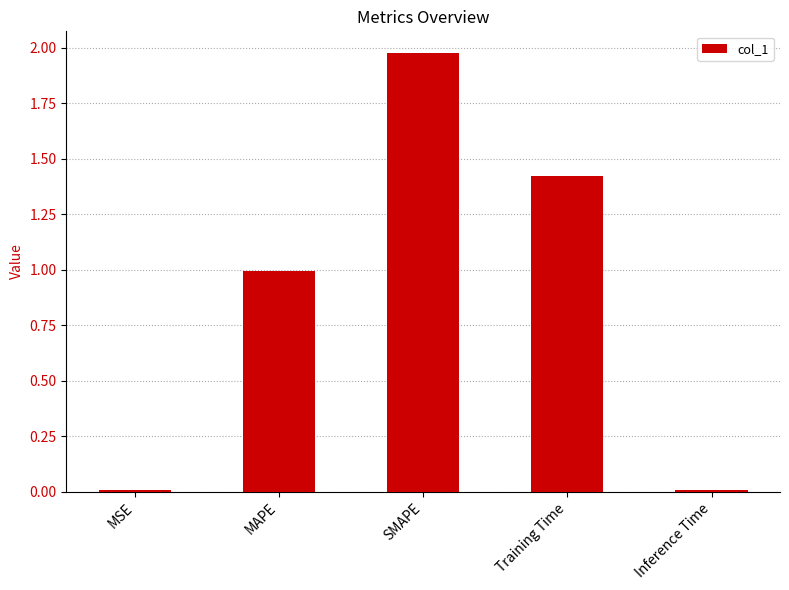

True or false: the data shows 1.0 at MAPE.

True